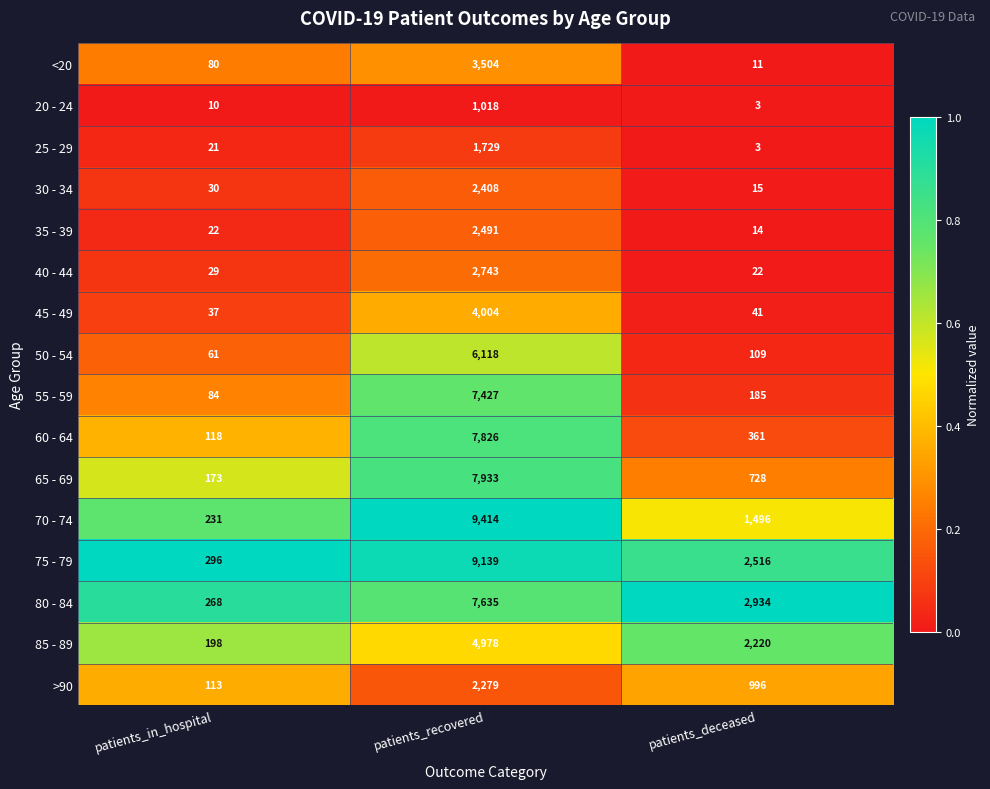

Between patients_in_hospital and patients_deceased, which series saw the biggest shift?

80 - 84